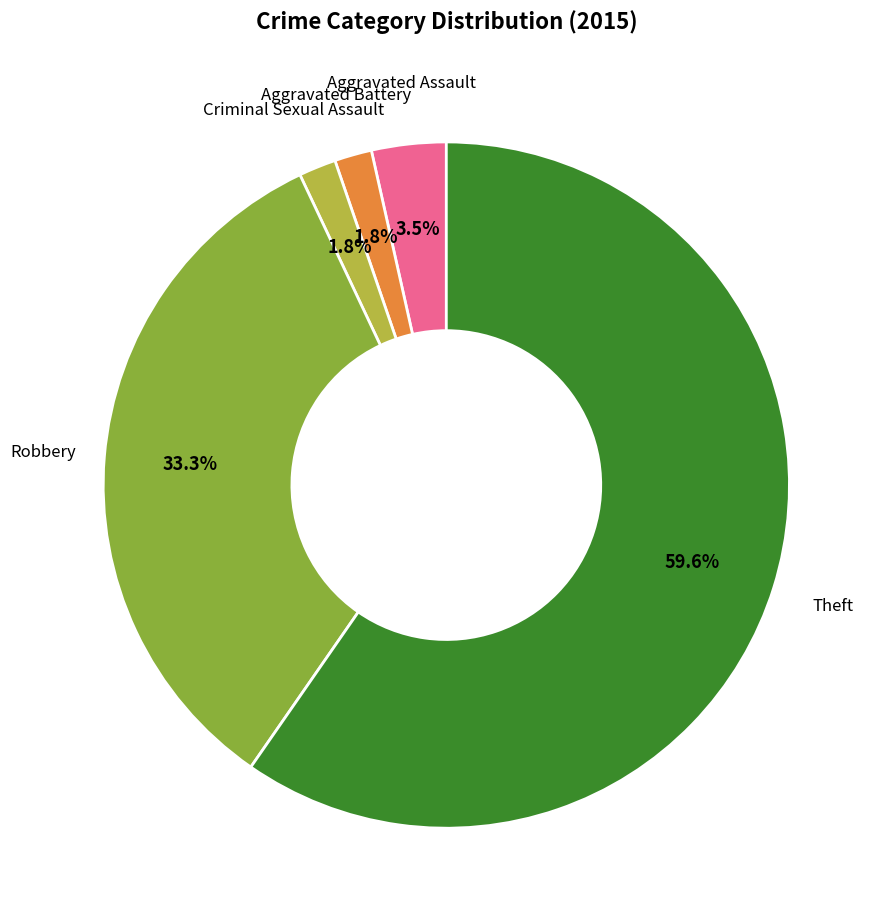

To the nearest percent, what is the average slice percentage?

20%